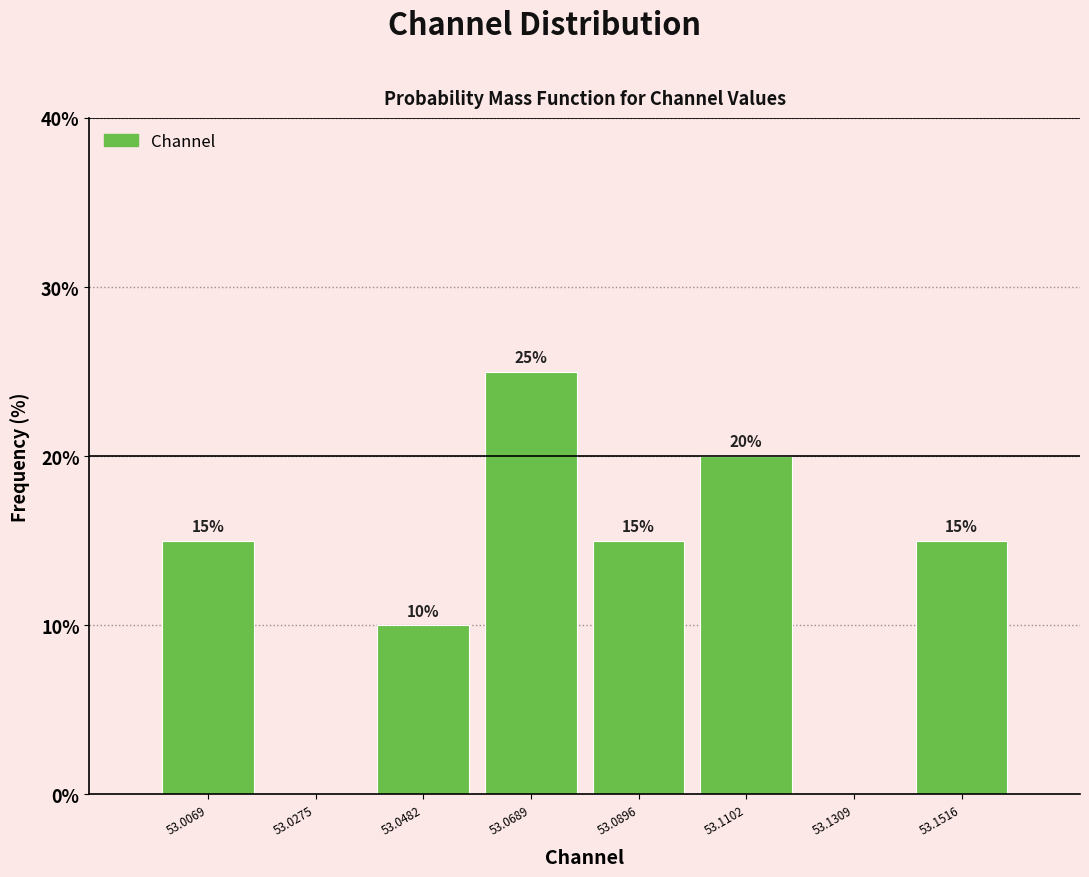

Which range on the x-axis has the tallest bar?

53.060 to 53.080